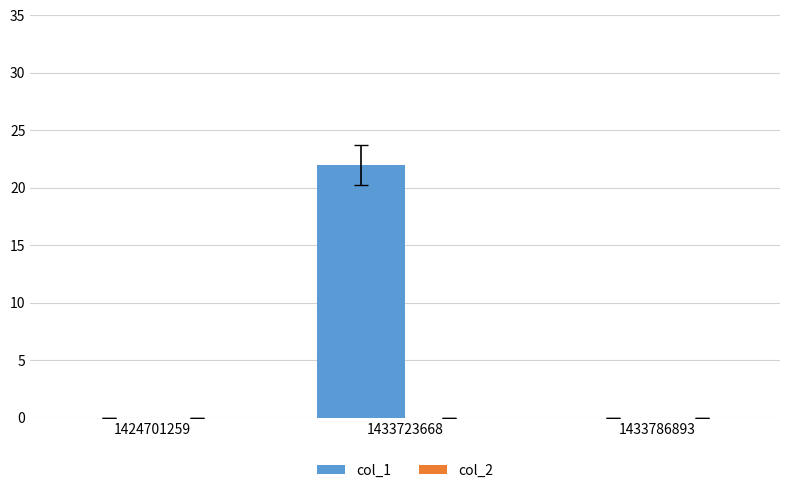

Is it true that the value at 1424701259 is 0?

True